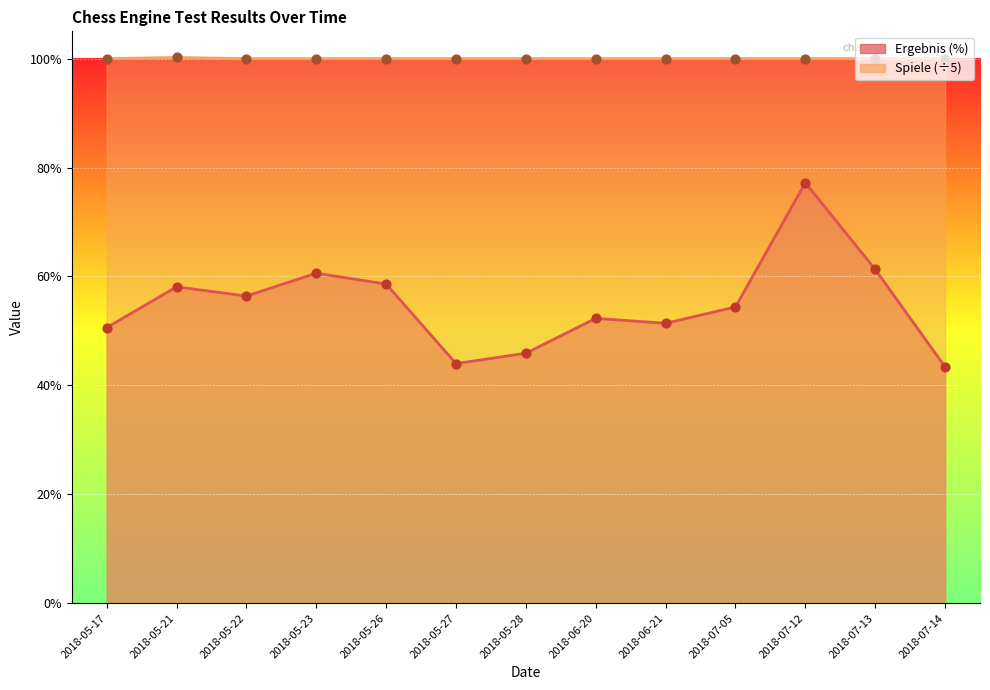

What are all the series names shown in the legend?

Ergebnis (%), Spiele